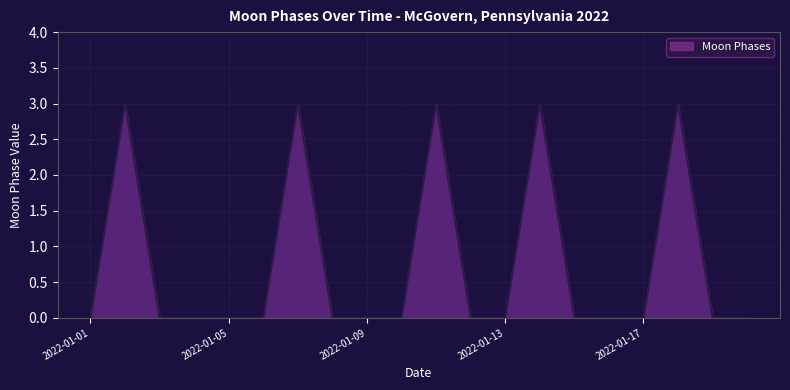

True or false: the data has more than 2 interior local peaks.

True